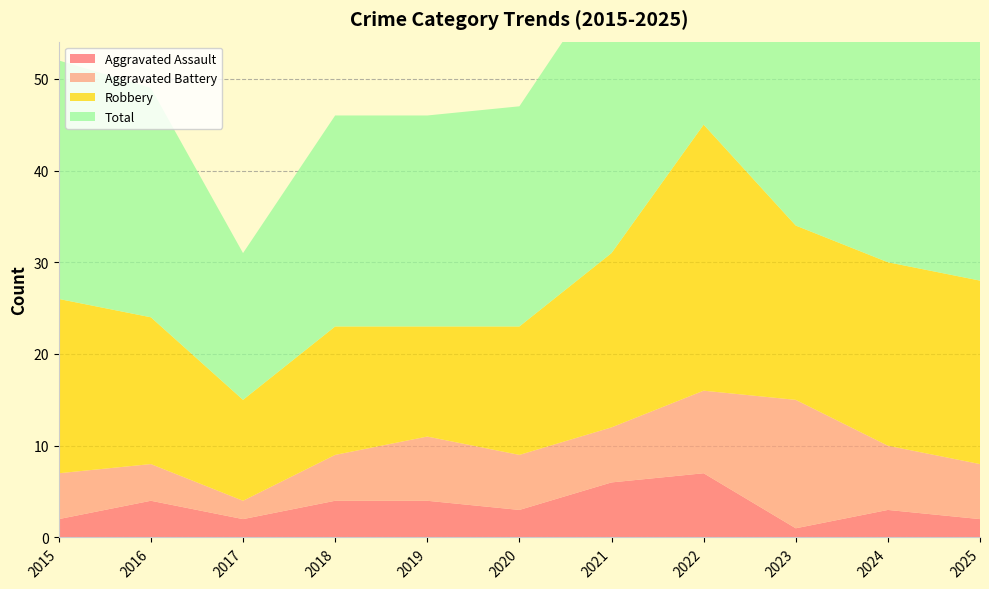

Reading left to right, list all the values displayed in this chart.

Aggravated Assault: 2	4	2	4	4	3	6	7	1	3	2
Aggravated Battery: 5	4	2	5	7	6	6	9	14	7	6
Robbery: 19	16	11	14	12	14	19	29	19	20	20
Total: 26	25	16	23	23	24	31	47	35	31	28